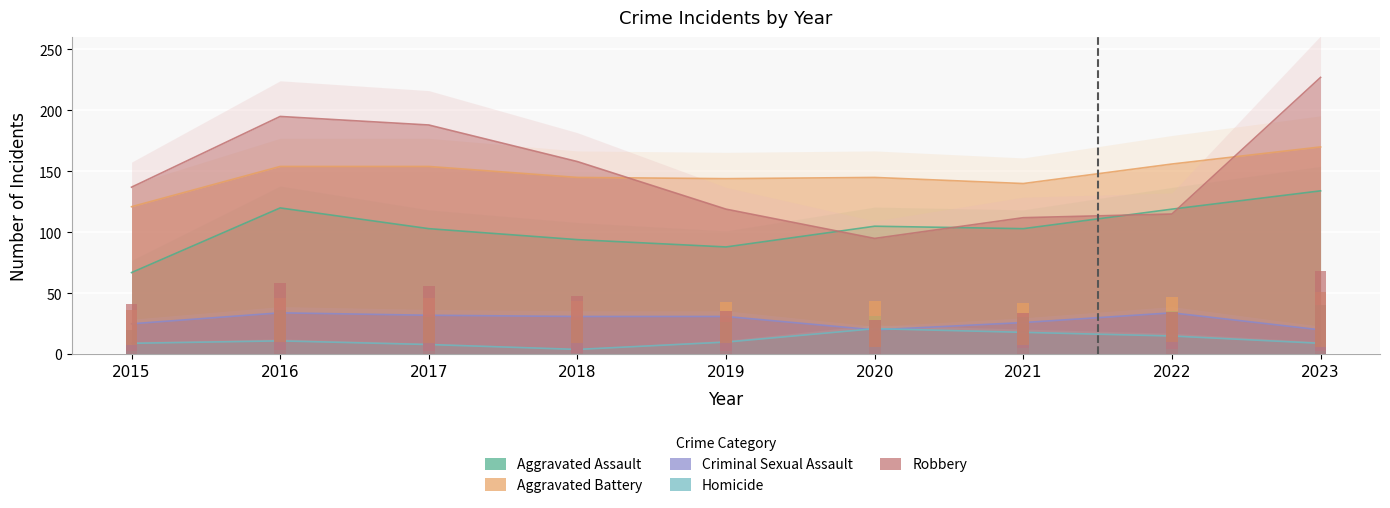

How many groups of bars are there?

9